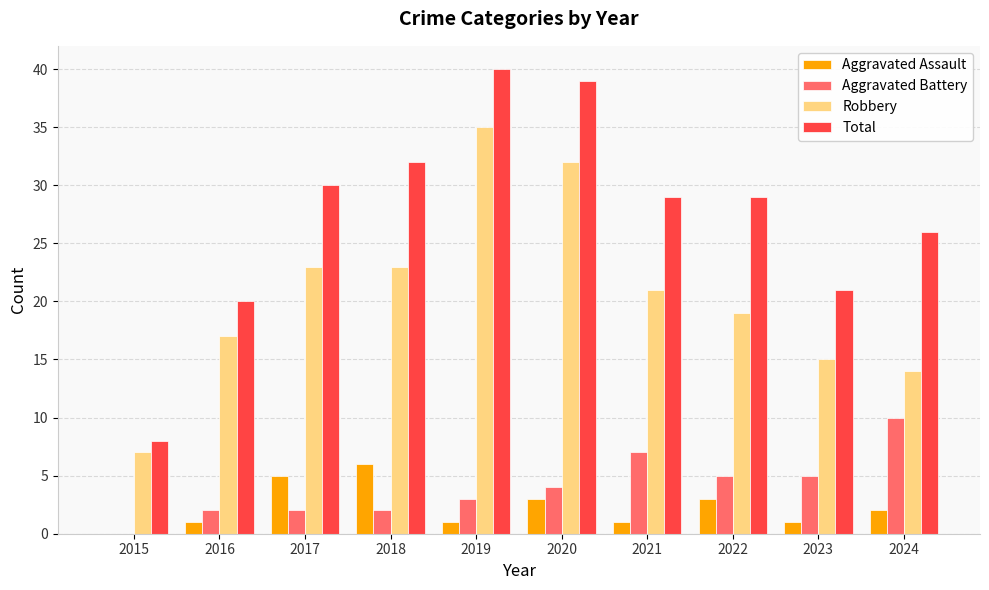

Which series has the widest spread of values?

Total